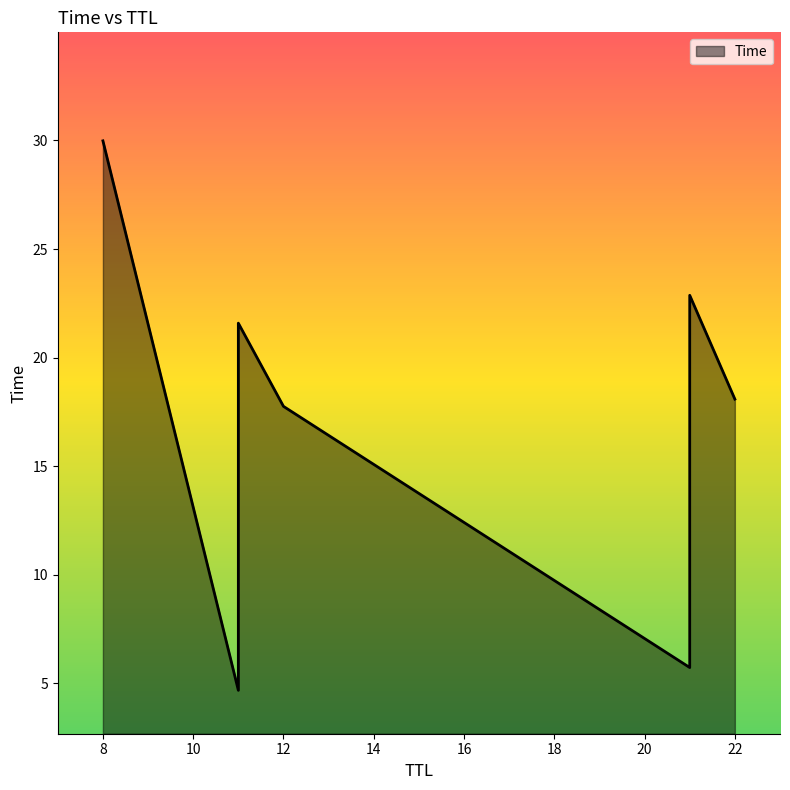

What is the maximum value shown in the chart?

30.0